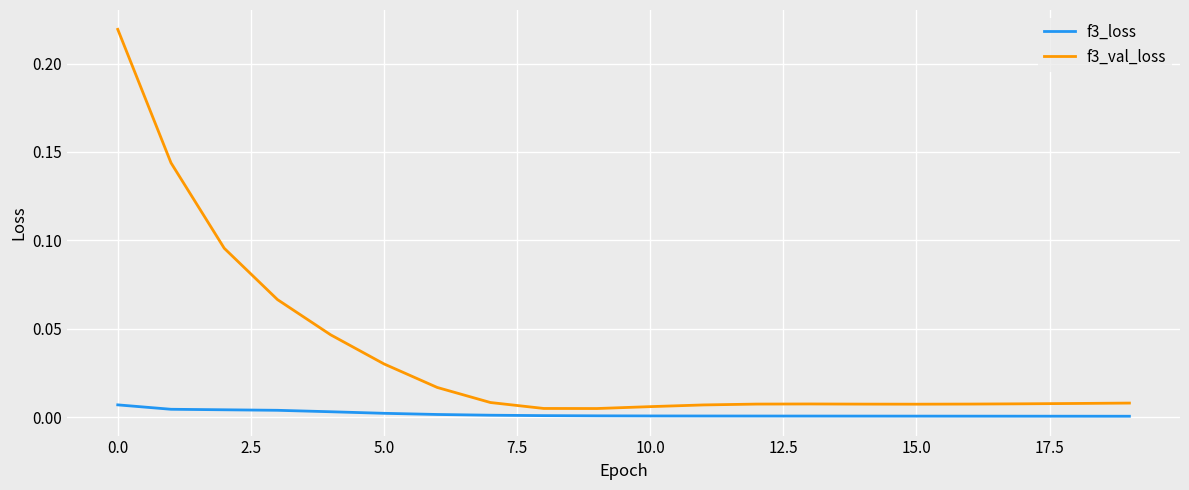

Rank the series by their average value, from lowest to highest.

f3_loss, f3_val_loss